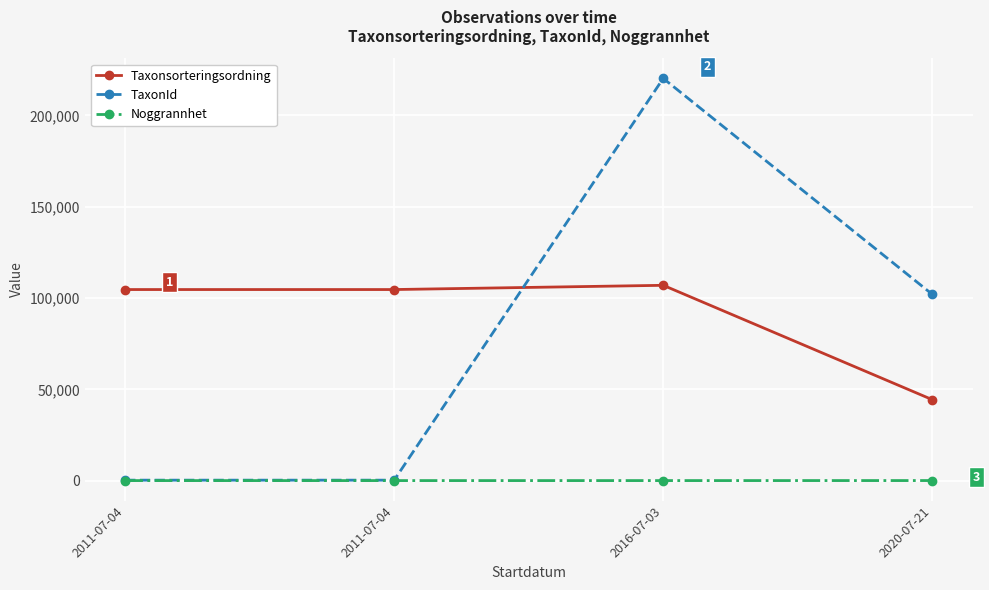

How many lines are shown in the chart?

3